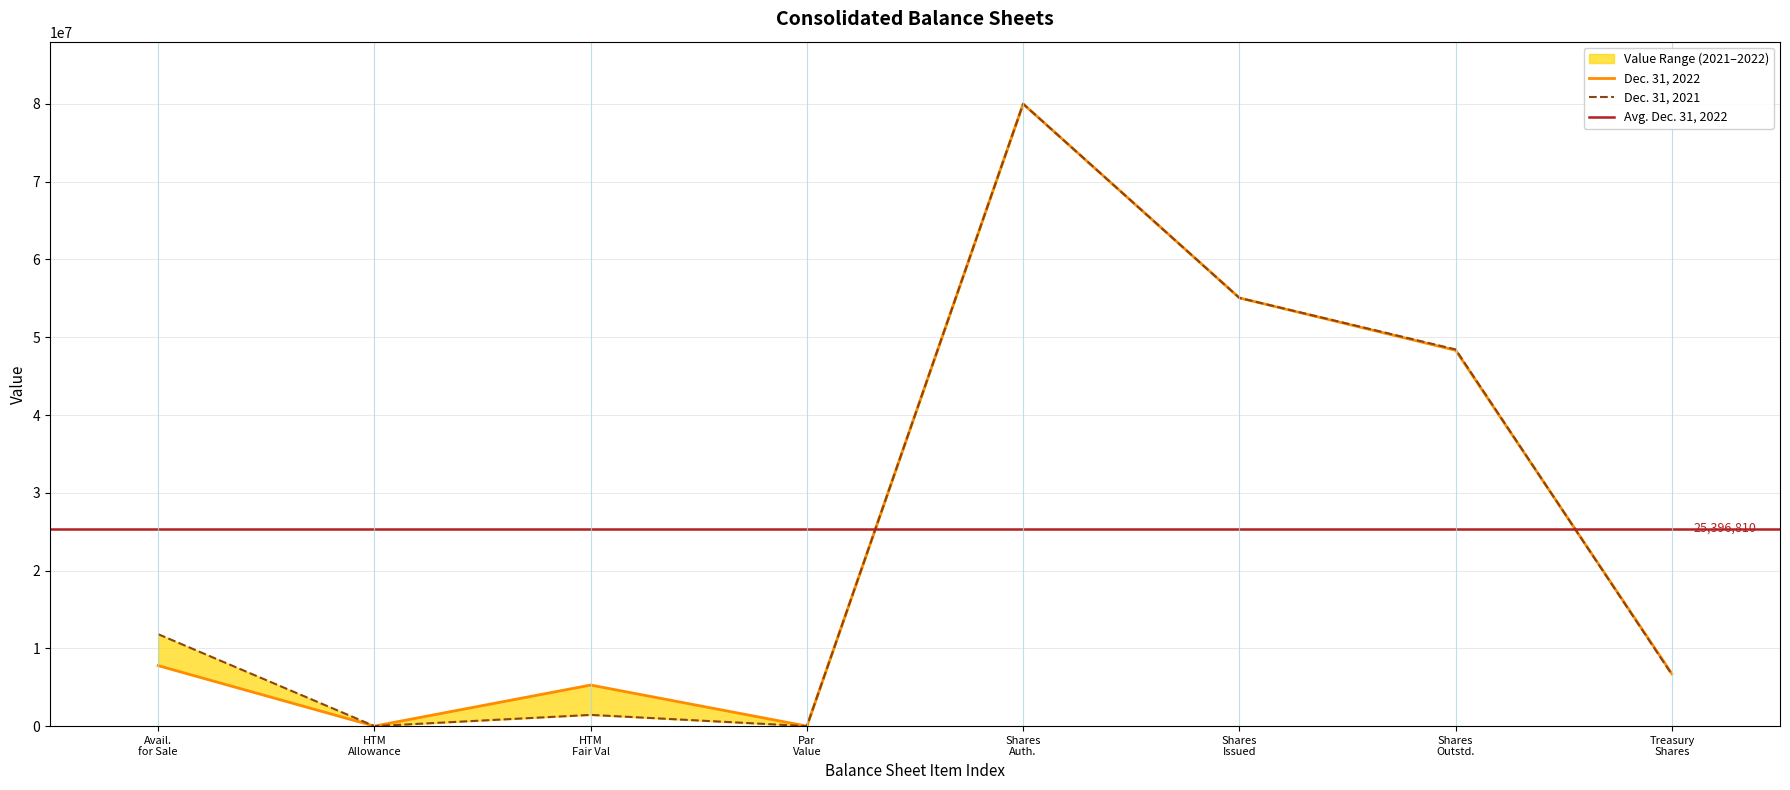

Which series has the largest range (max minus min)?

Dec. 31, 2022